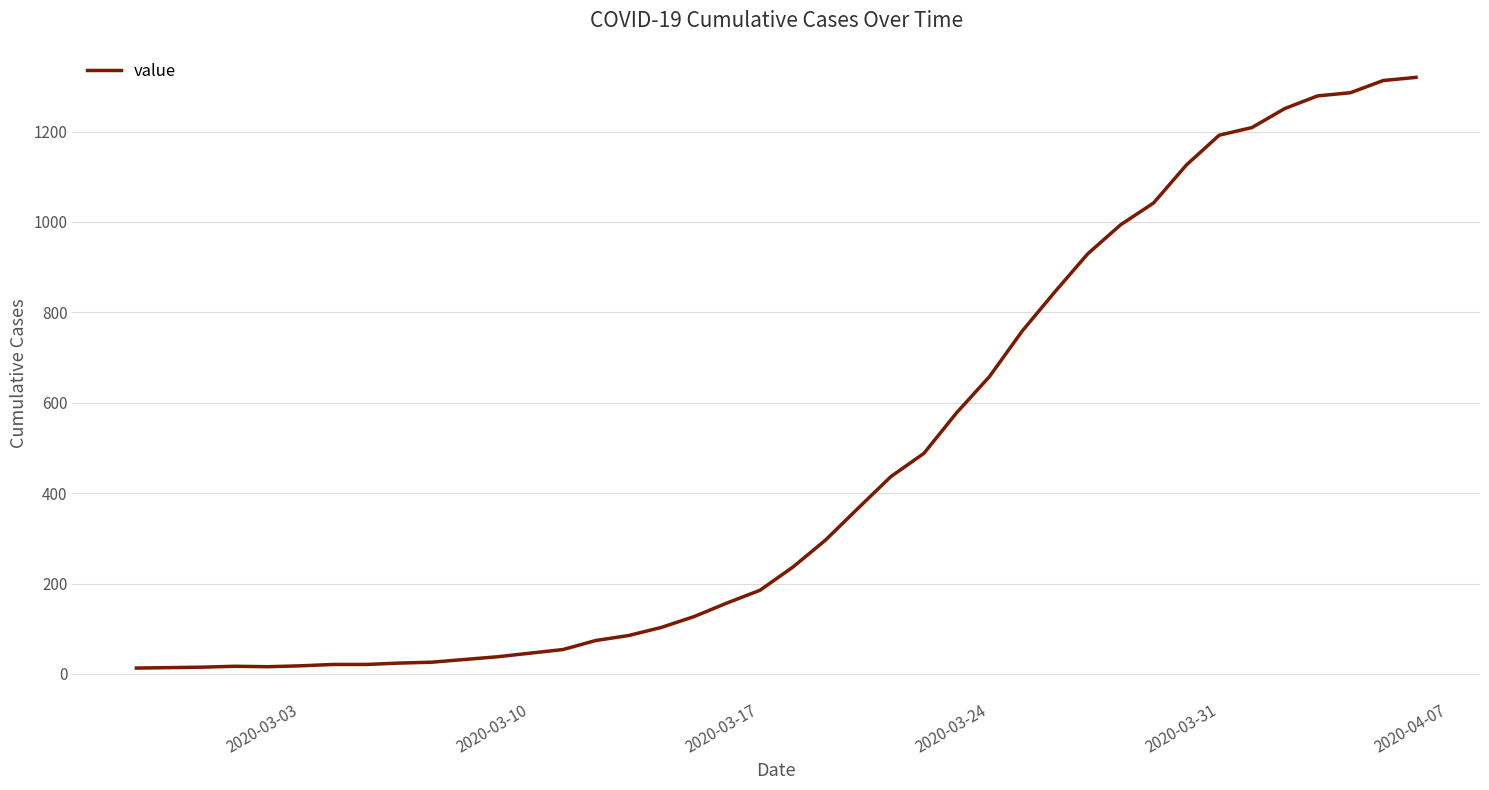

What is the greatest value displayed?

1320